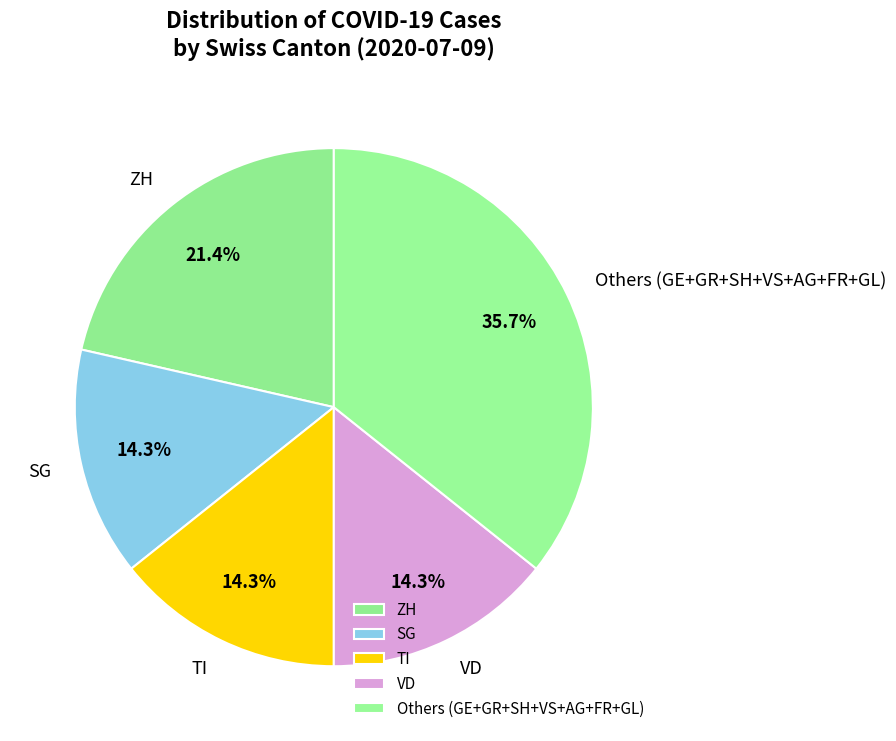

Count the number of slices in the pie.

5